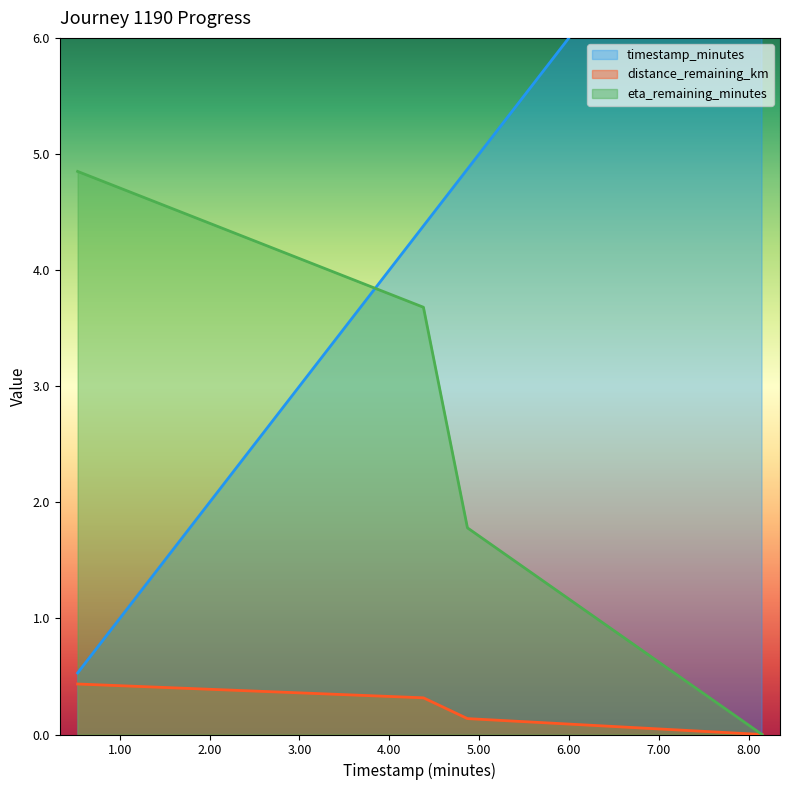

True or false: eta_remaining_minutes has more than 1 points higher than both neighbors.

False